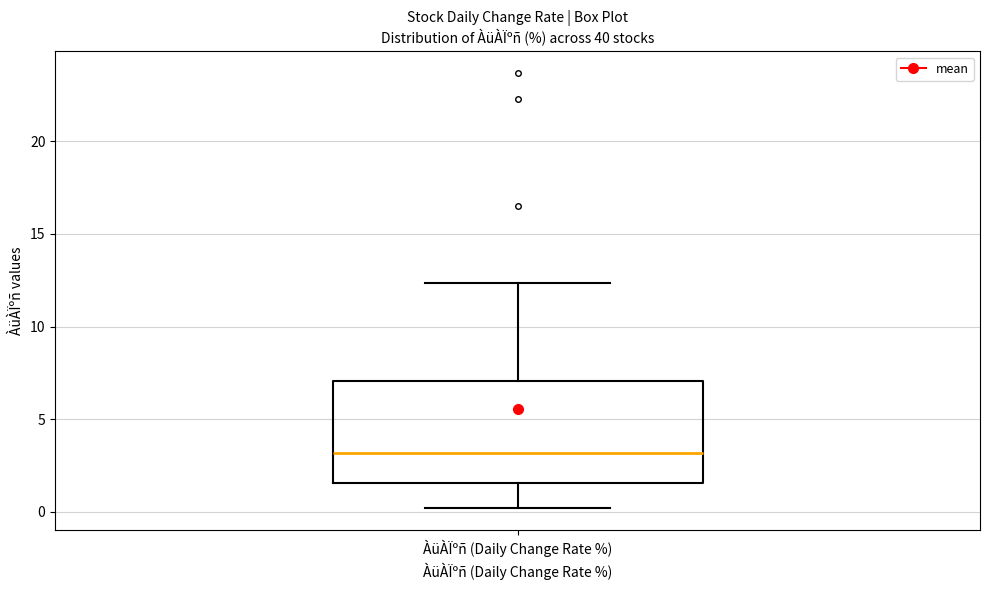

Where does the upper whisker of the box for ÀüÀÏºñ (Daily Change Rate %) end on the y-axis? The values are not printed on the chart, so give them approximately, as read against the axis.

12.5